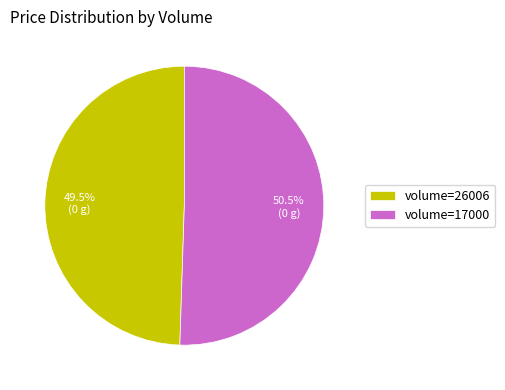

What is the smallest slice in the pie chart?

volume=26006